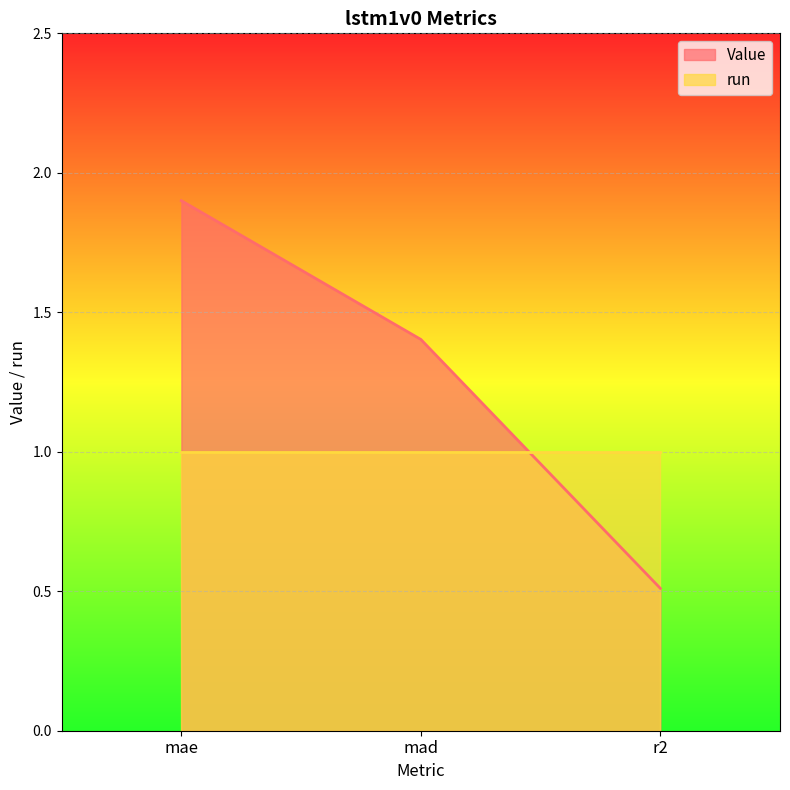

Is it true that the value at mae is 1.9?

True